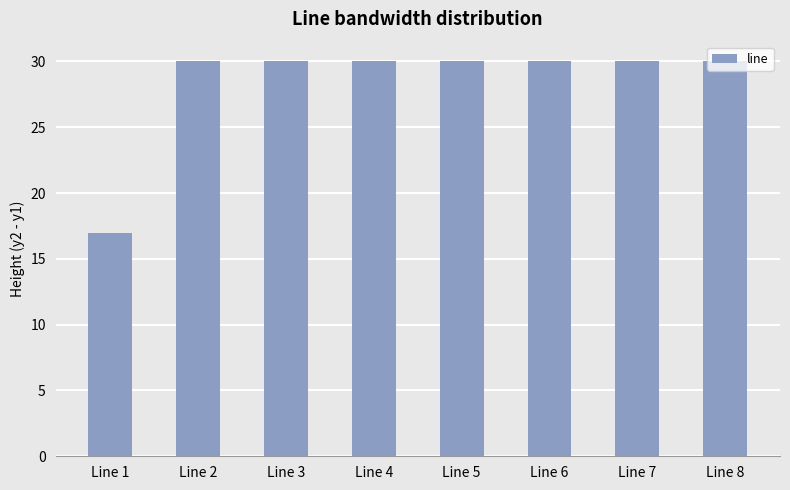

What is the approximate value at Line 1, to the nearest 5?

15